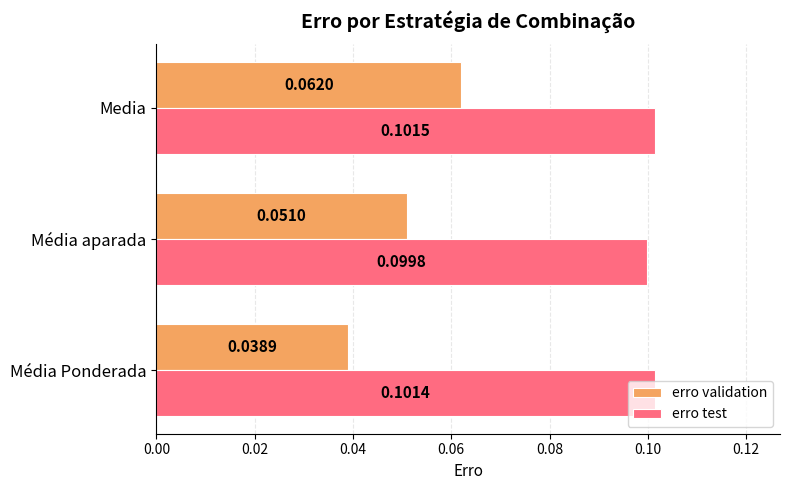

How many erro test values are between 0 and 1?

3